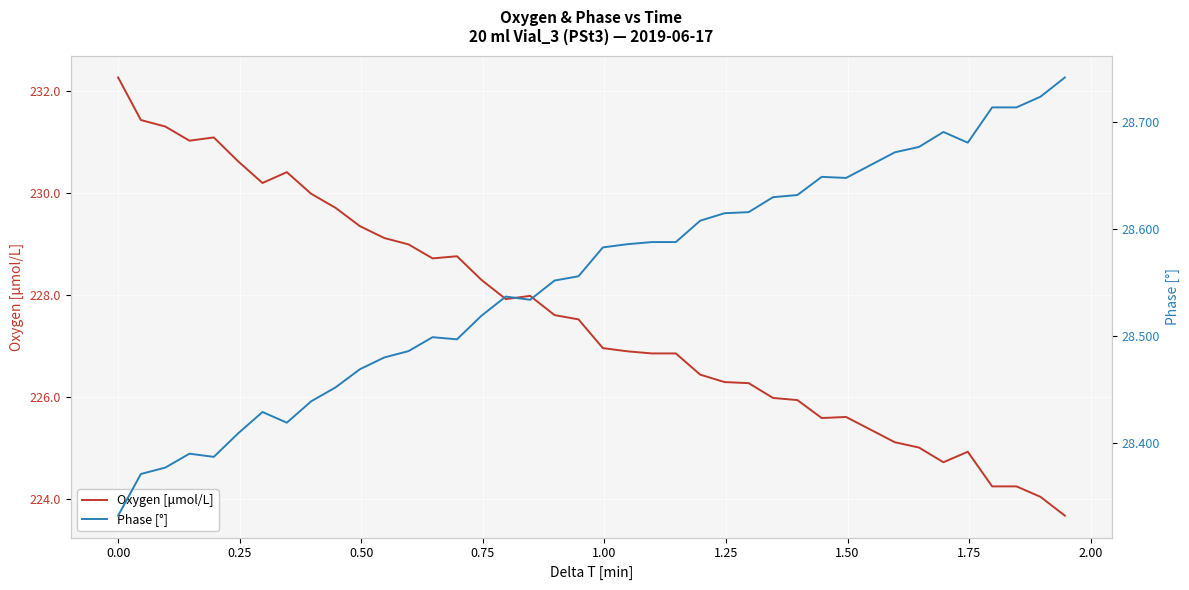

True or false: Oxygen [μmol/L] and Phase [°] intersect in this chart.

False